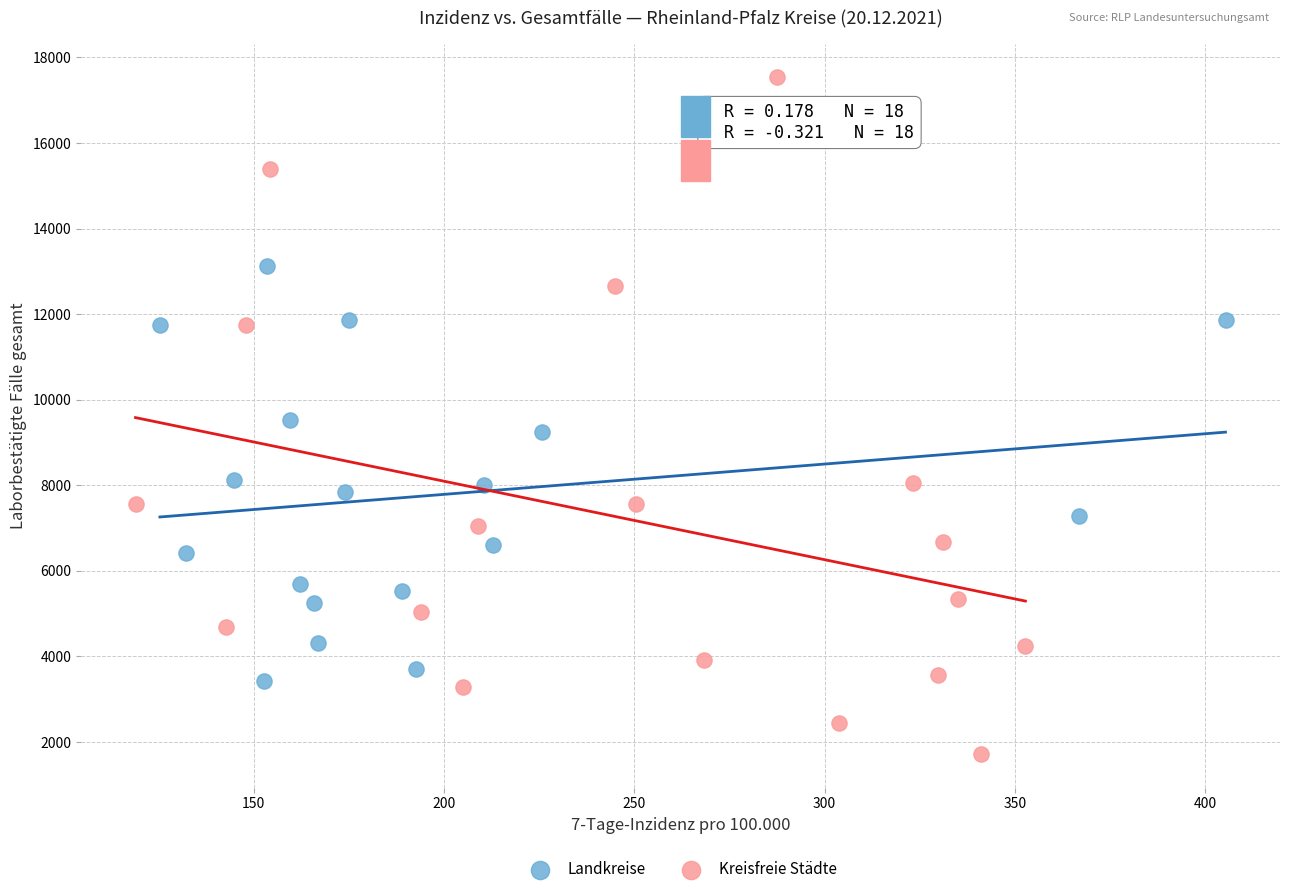

Which series has the widest spread of Y values?

Kreisfreie Städte